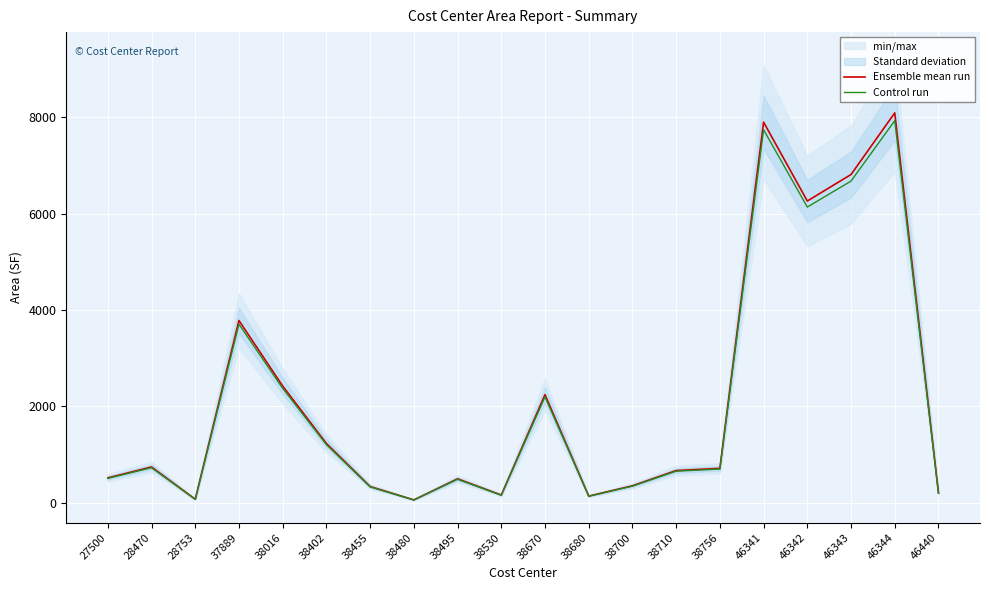

Count the number of data series in this chart.

2